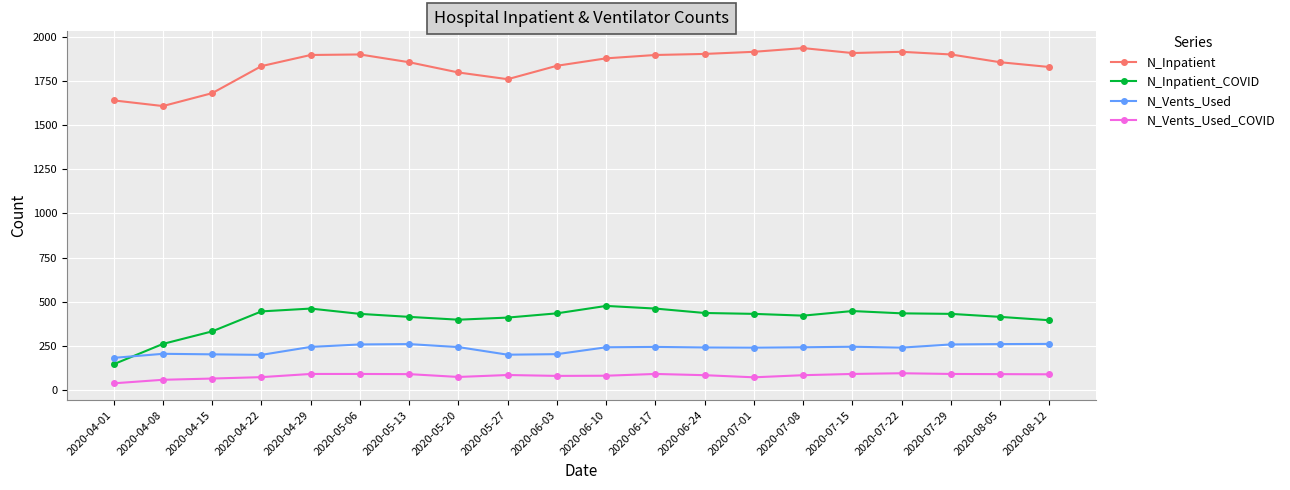

What position from the right is 2020-04-29?

16